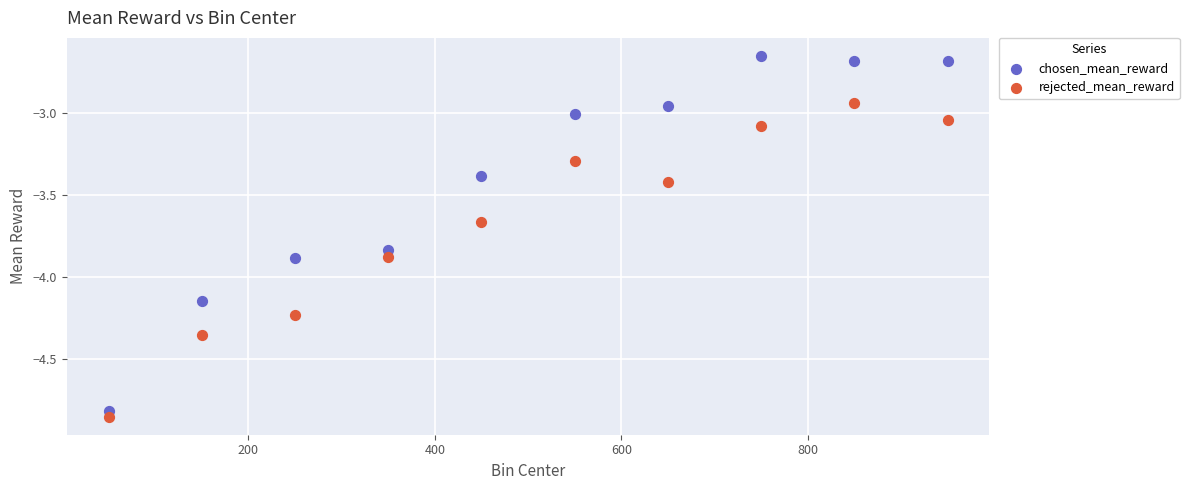

Which series has the widest spread of Y values?

chosen_mean_reward